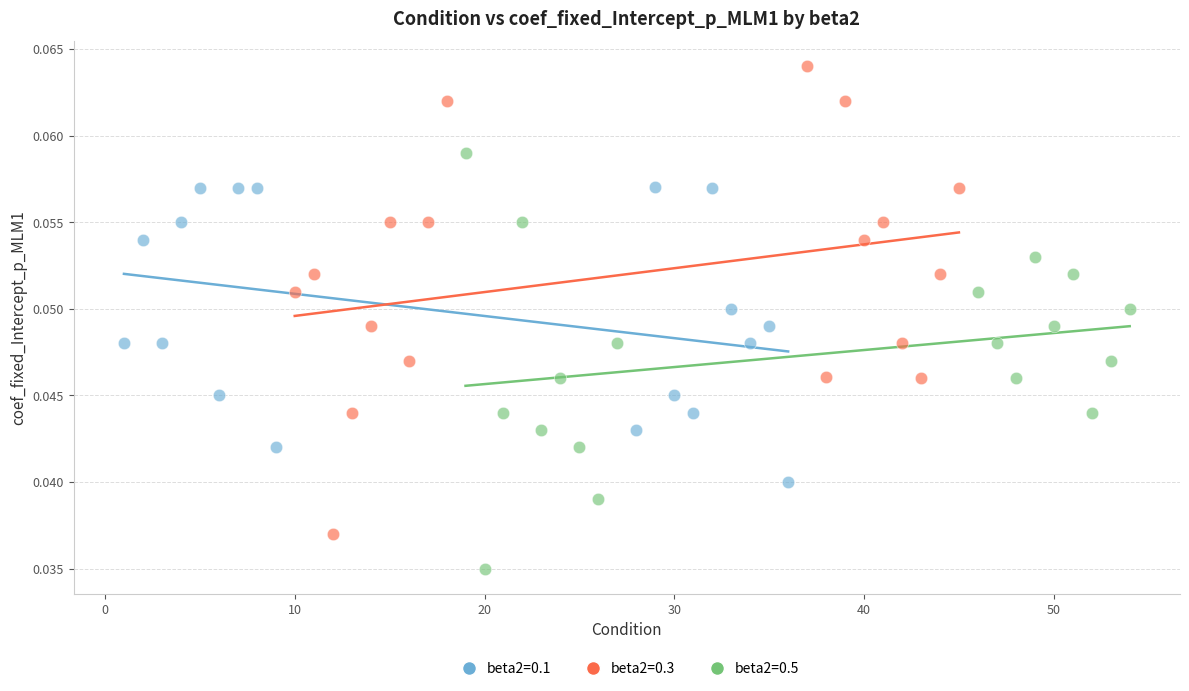

Which series has the largest Y range (max minus min)?

beta2=0.3